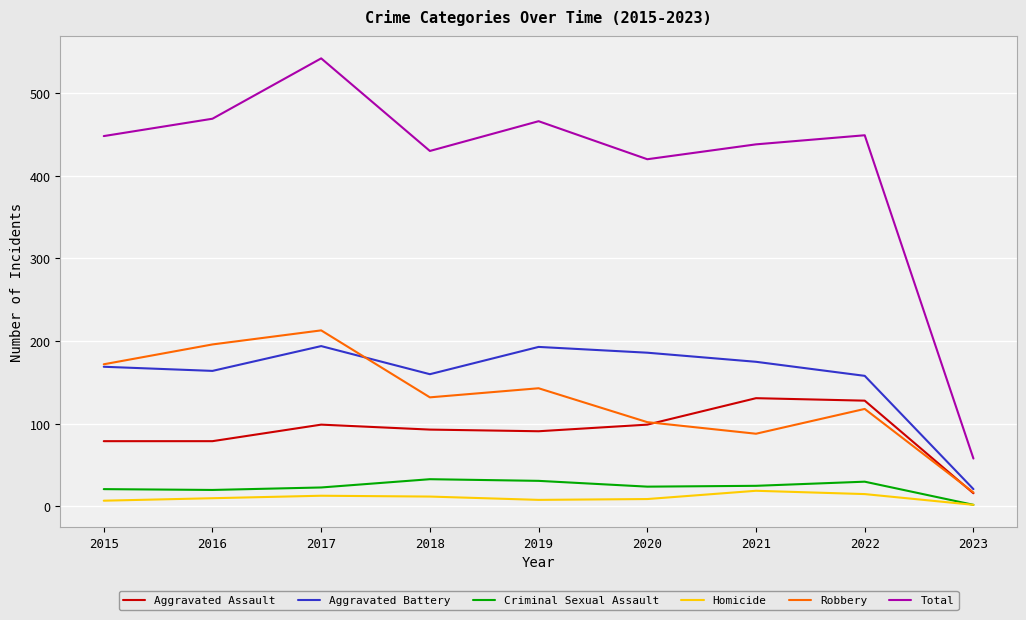

Which series changed the most between 2019 and 2020?

Total